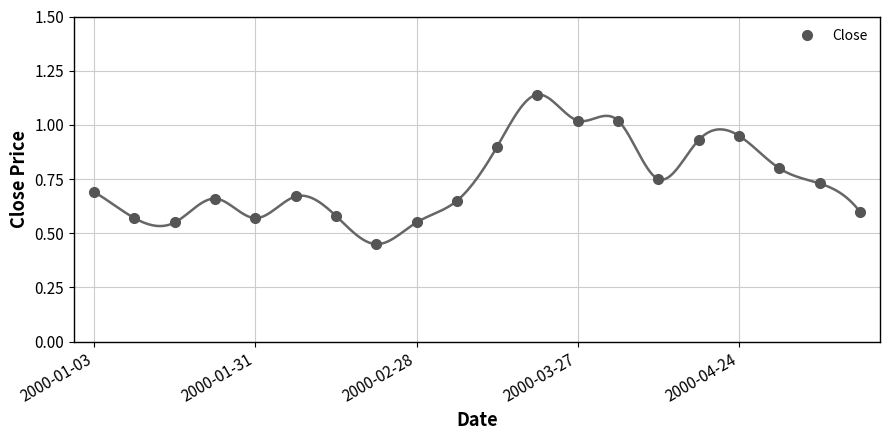

How many distinct data groups are displayed?

1